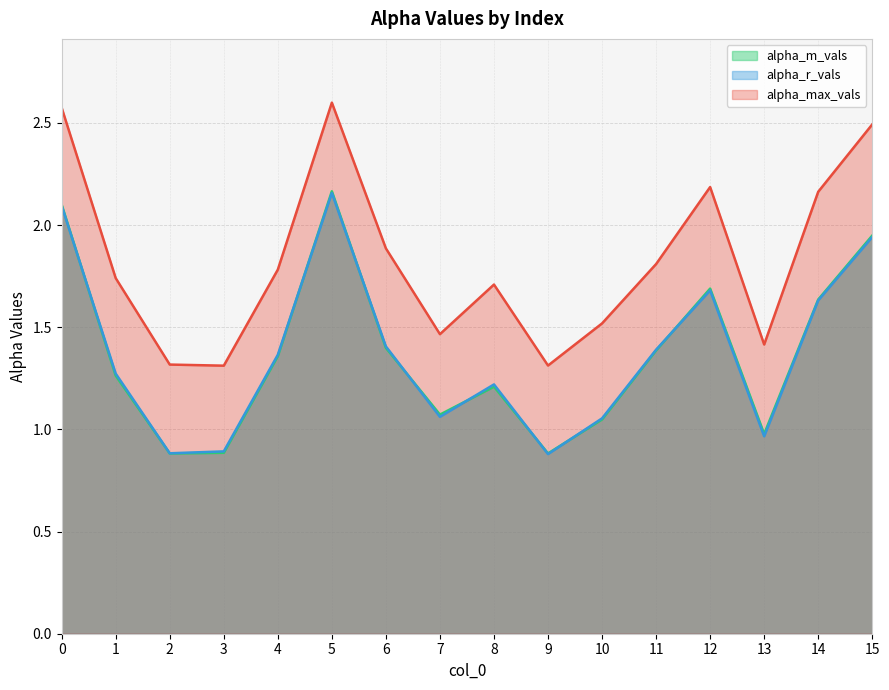

What is the difference between the alpha_m_vals values at 2 and 10?

0.2